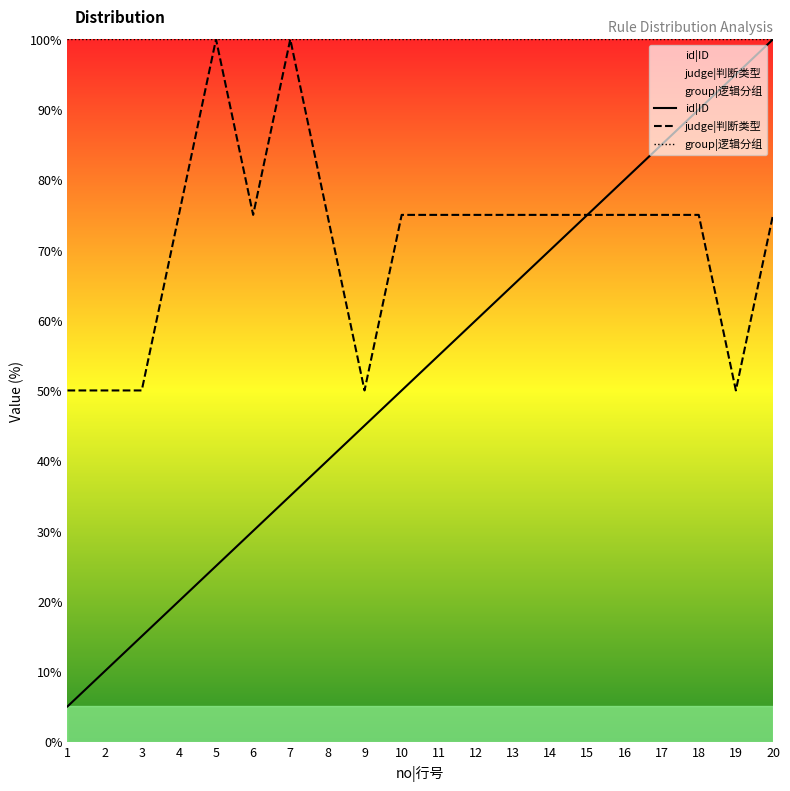

Which label corresponds to the largest value in the chart?

20